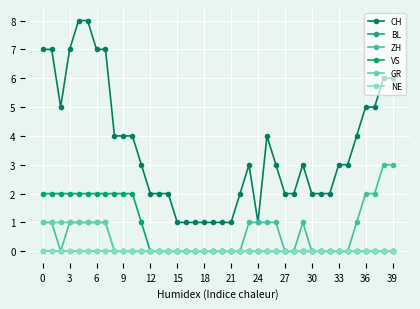

At how many categories does at least one series exceed 3?

17